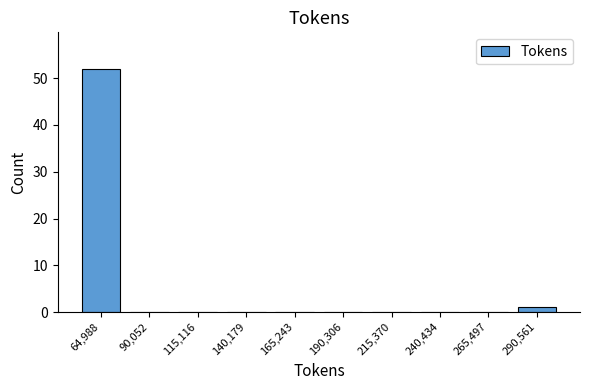

Reading left to right, transcribe all the data shown in this chart.

64,988=52	90,052=0	115,116=0	140,179=0	165,243=0	190,306=0	215,370=0	240,434=0	265,497=0	290,561=1